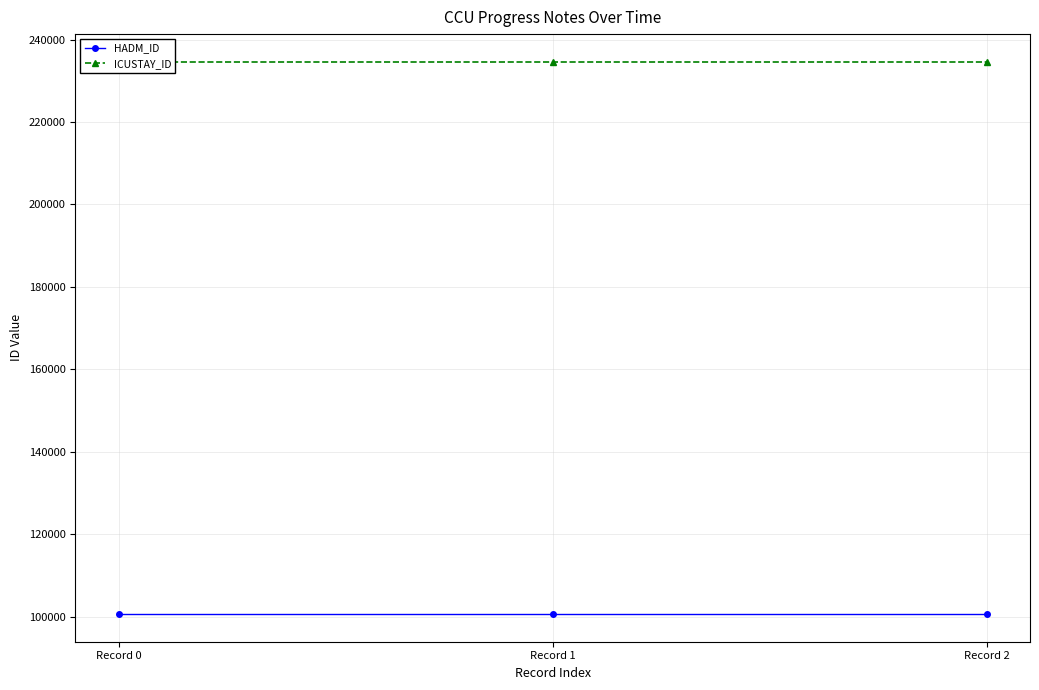

True or false: ICUSTAY_ID has a value of 362232 at Record 0.

False